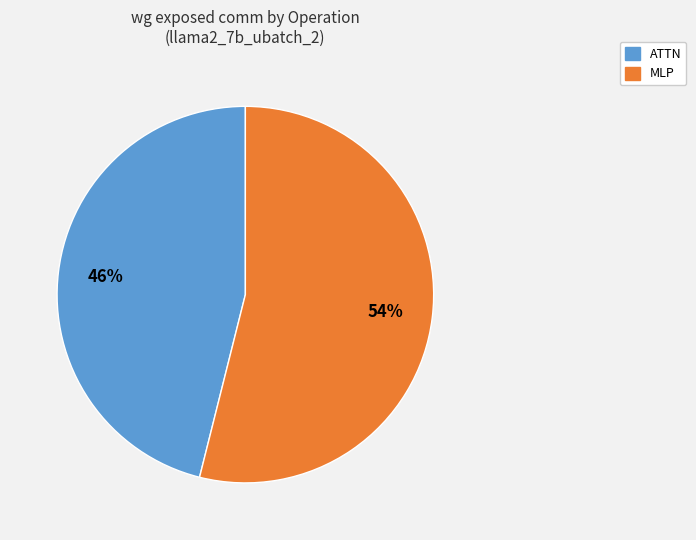

To the nearest percent, what is the difference between the largest and smallest slice percentages?

8%